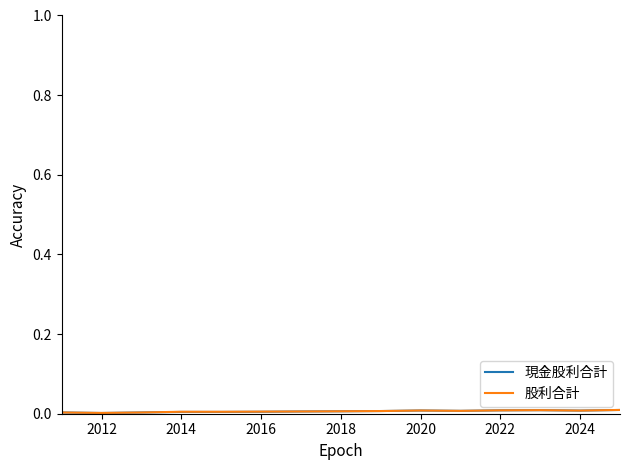

How many categories are shown in the chart?

15